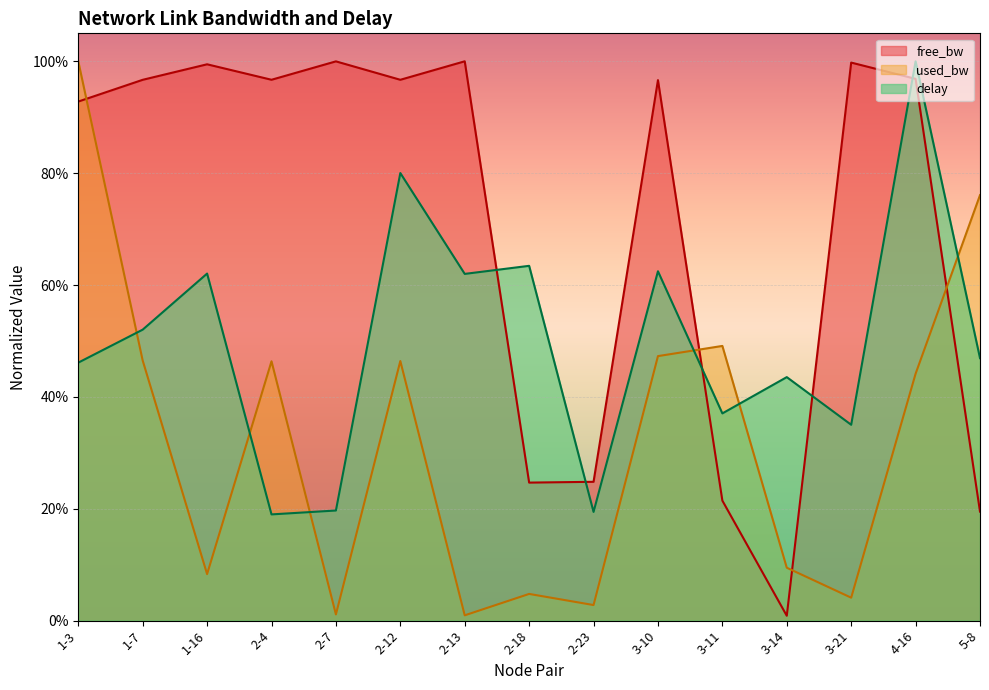

The free_bw series shows 0.5 at 1-16. True or false?

False